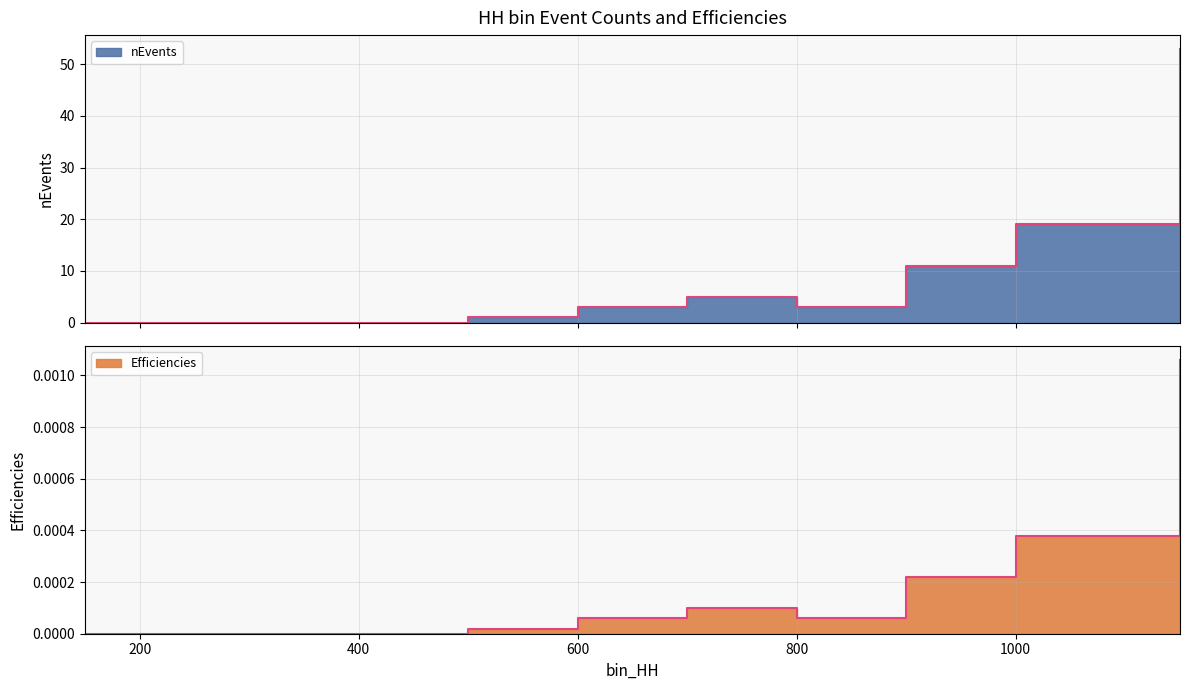

At 500, list the series in order from smallest to largest.

Efficiencies, nEvents